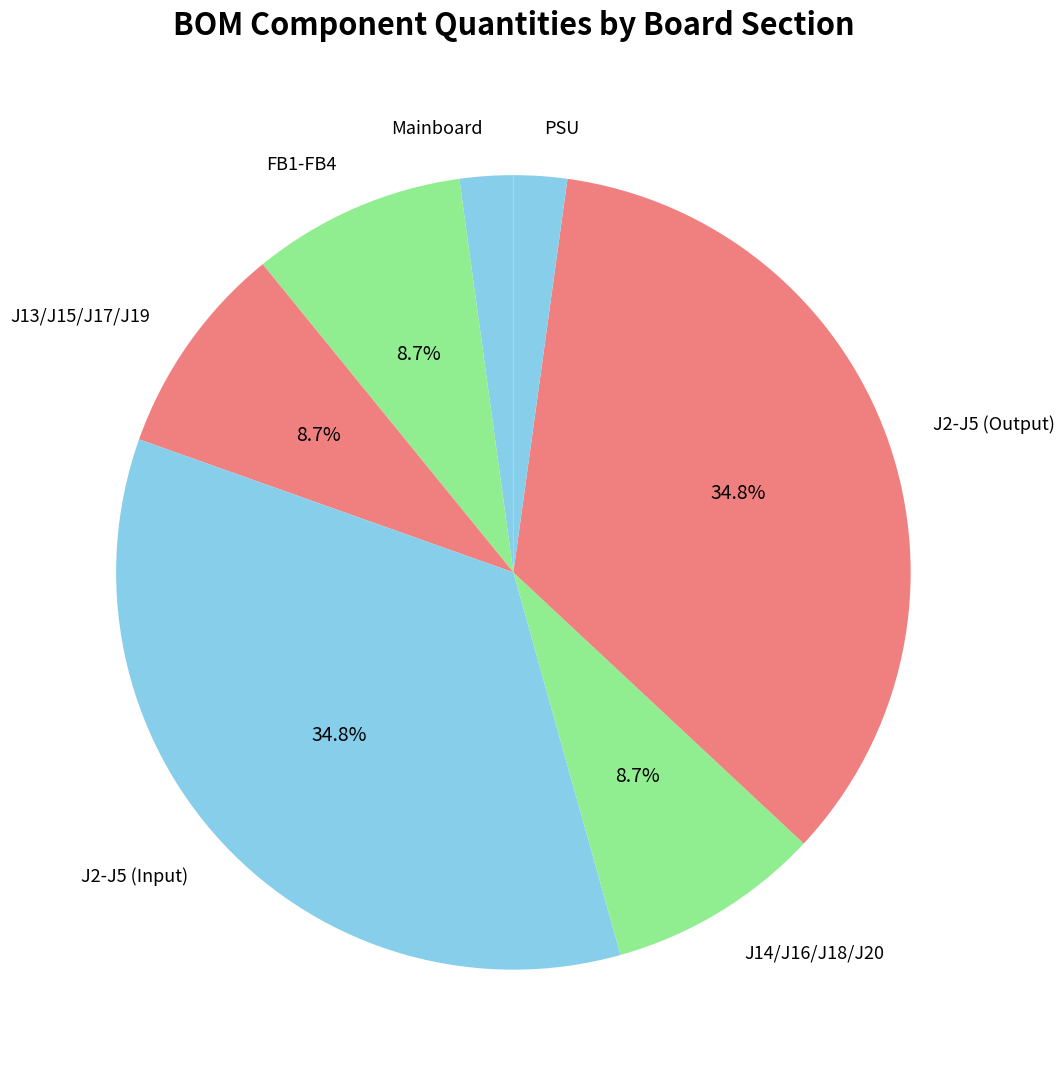

To the nearest percent, what percentage of the pie is J13/J15/J17/J19?

9%